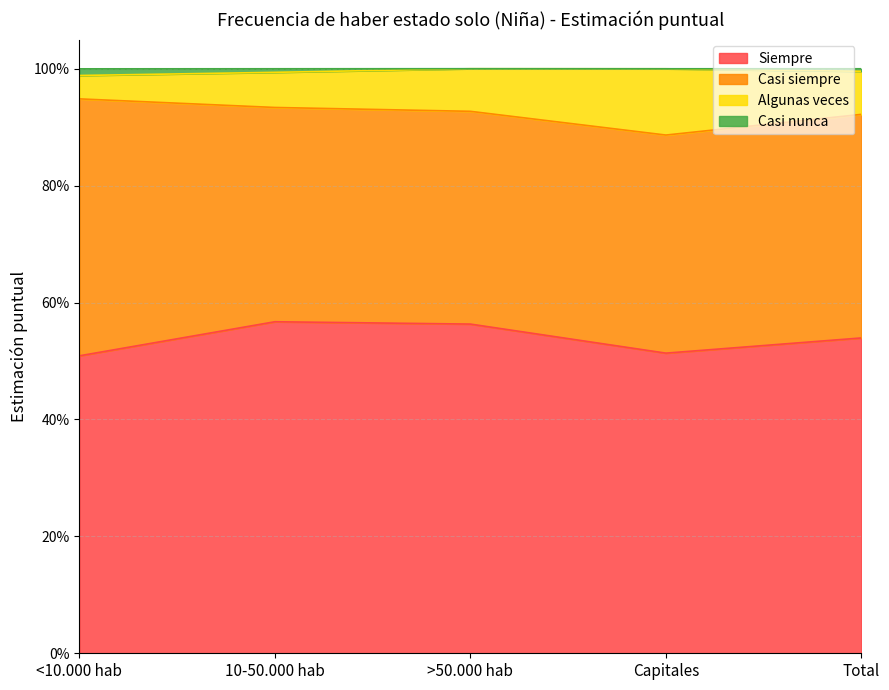

Does the chart display data point markers on the line(s)?

No